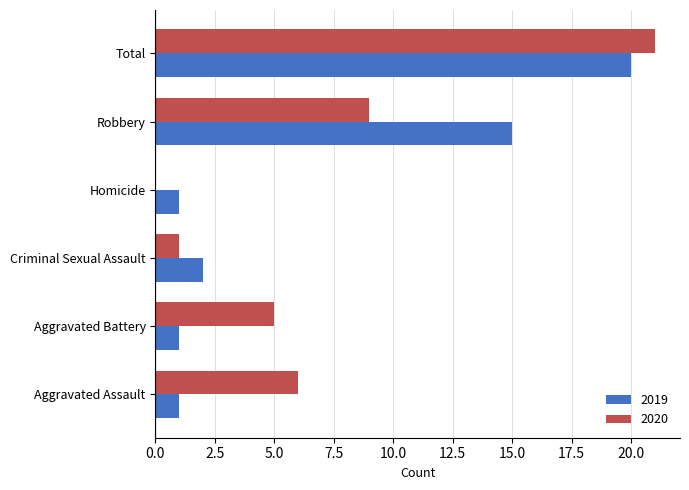

How many values in 2020 are above zero?

5